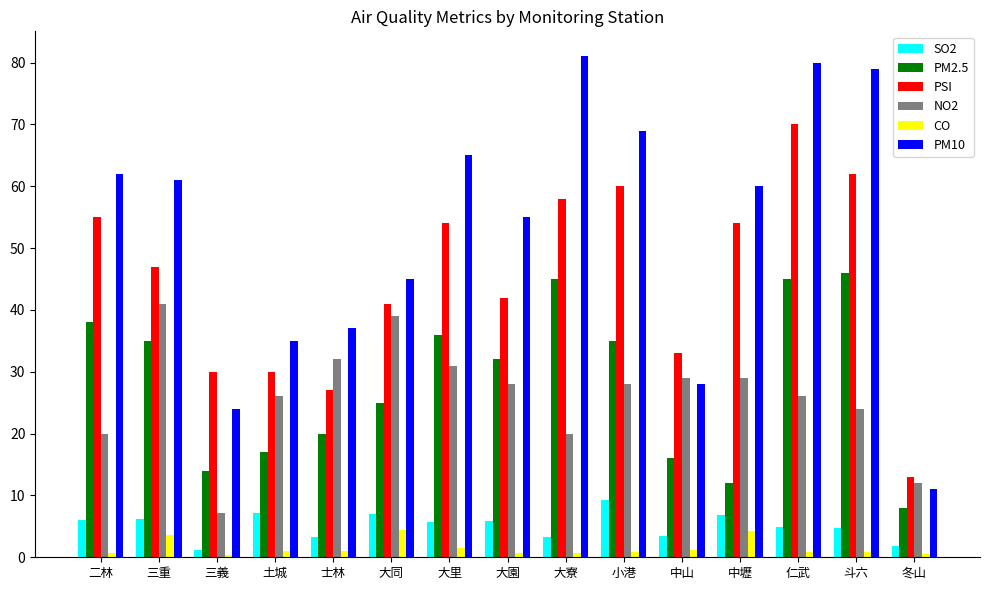

What are all the series names shown in the legend?

SO2, PM2.5, PSI, NO2, CO, PM10